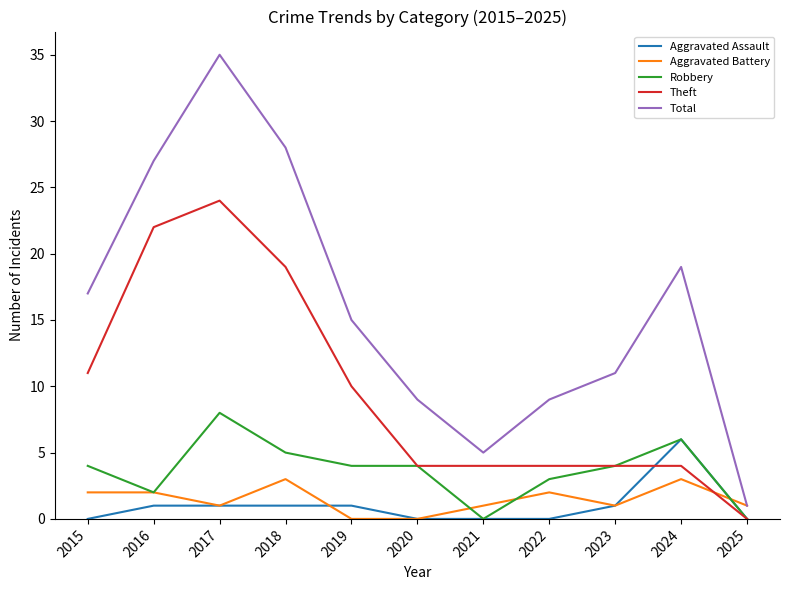

Where does the Aggravated Battery series first go above 1?

2015